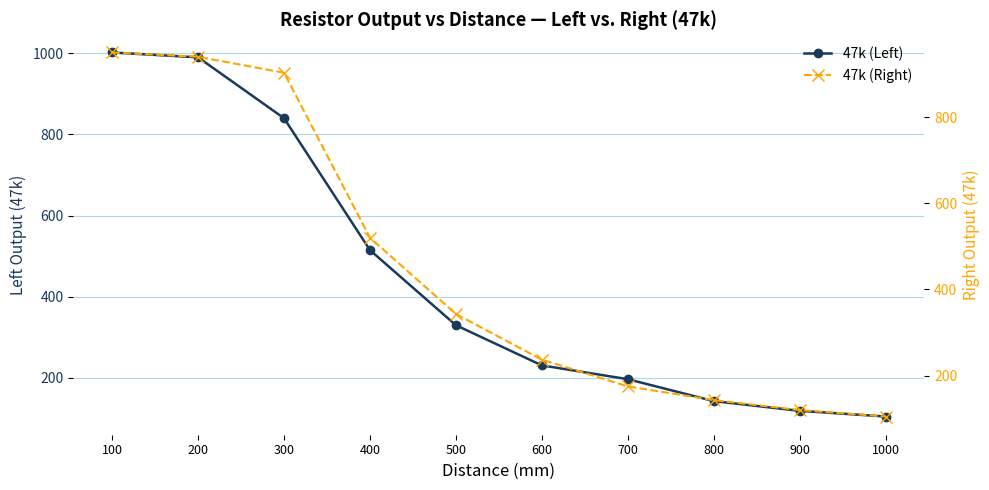

What is the maximum value for 47k (Left)?

1002